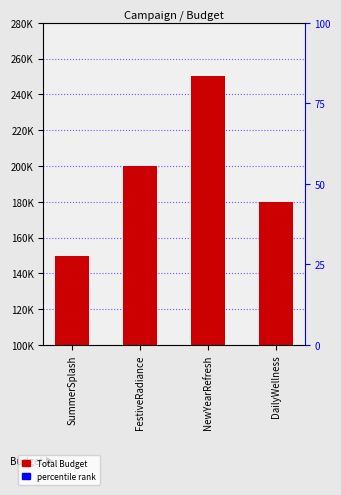

How many values are below 200000?

2